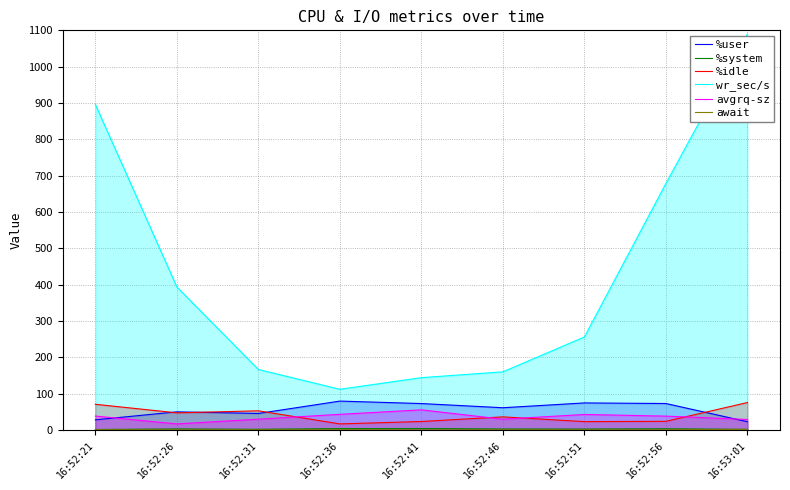

Reading left to right, transcribe all the data shown in this chart.

%user: 27.9	49.9	45.4	79.5	72.7	61.2	74.4	72.8	22.8
%system: 1.3	2.9	1.9	3.8	4.0	2.7	2.6	3.3	1.6
%idle: 70.7	47.1	52.7	16.7	23.3	36.1	23.0	23.8	75.5
wr_sec/s: 896.0	393.6	166.4	112.0	144.0	160.0	256.0	678.4	1089.6
avgrq-sz: 38.3	16.7	29.7	43.1	55.4	29.6	42.7	38.1	28.9
await: 0.8	0.3	0.6	0.6	0.0	0.4	0.3	0.4	1.8